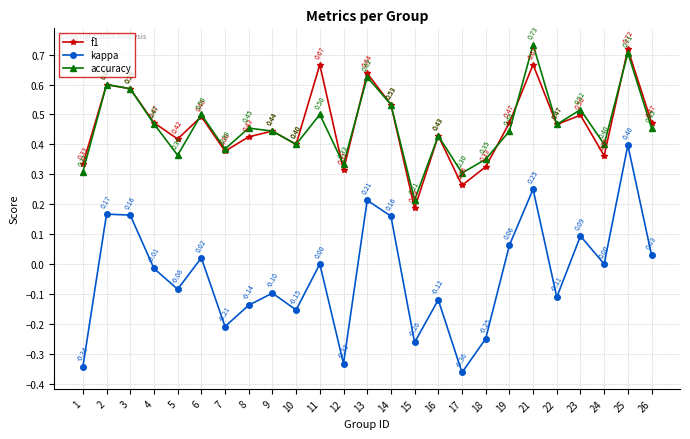

What is the difference between the second highest and second lowest values in the f1 series?

0.4